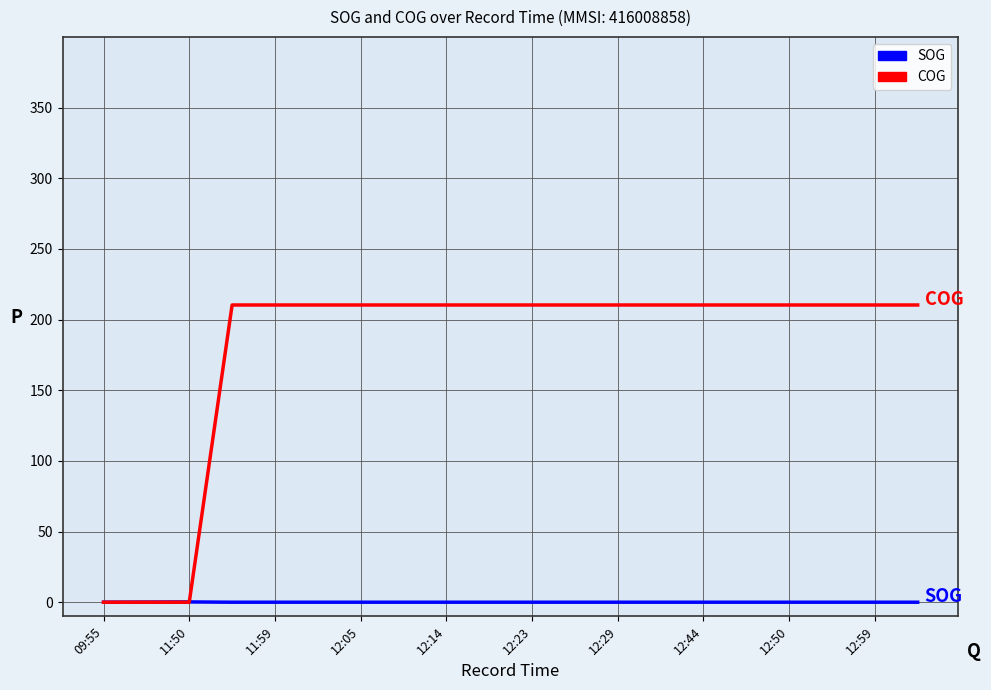

Which series has the largest total across all categories?

COG